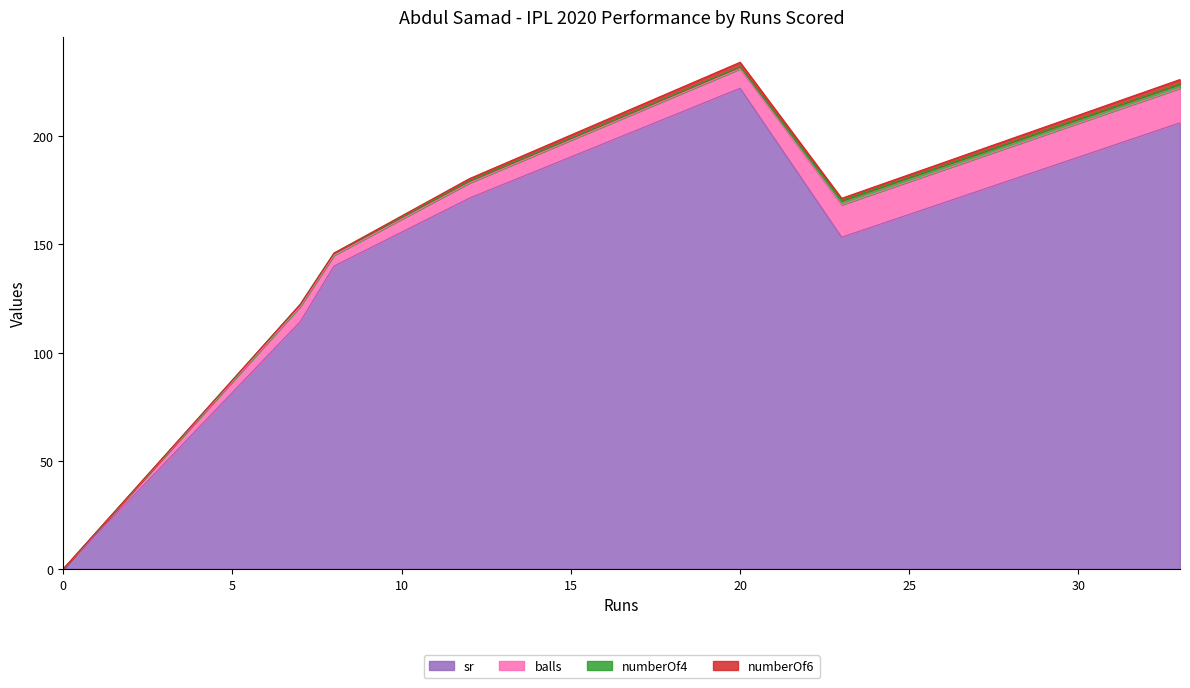

Where does the numberOf6 series first go above 1?

20